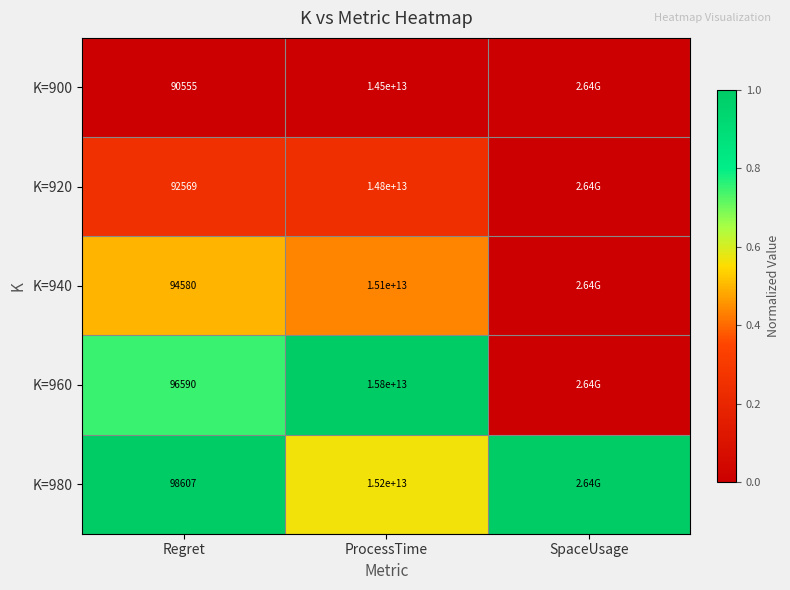

At ProcessTime, list the series in order from smallest to largest.

K=900, K=920, K=940, K=980, K=960